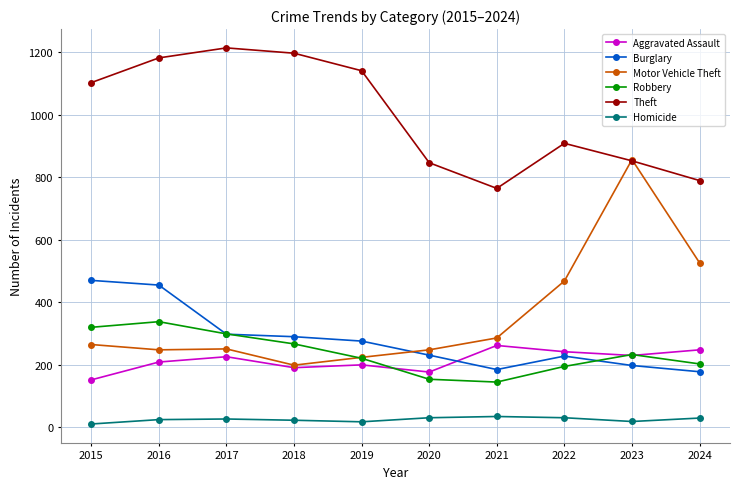

Rank the series by their maximum value, from highest to lowest.

Theft, Motor Vehicle Theft, Burglary, Robbery, Aggravated Assault, Homicide